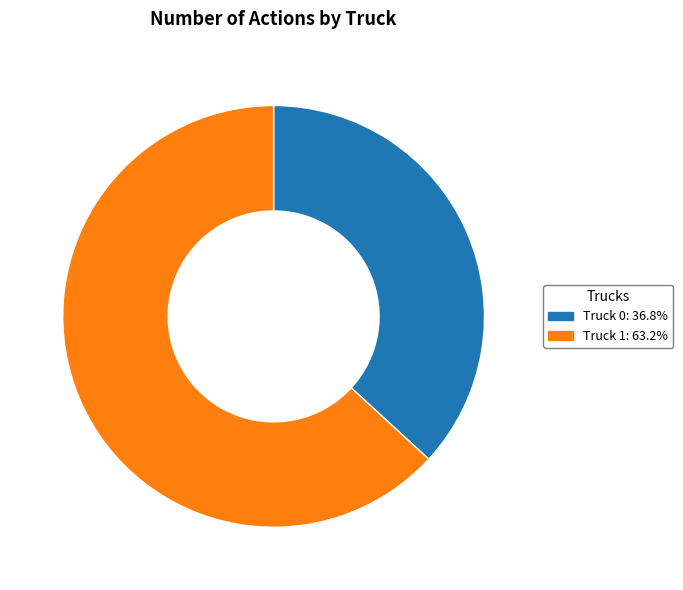

Do Truck 0 and Truck 1 together represent more than half of the pie?

Yes